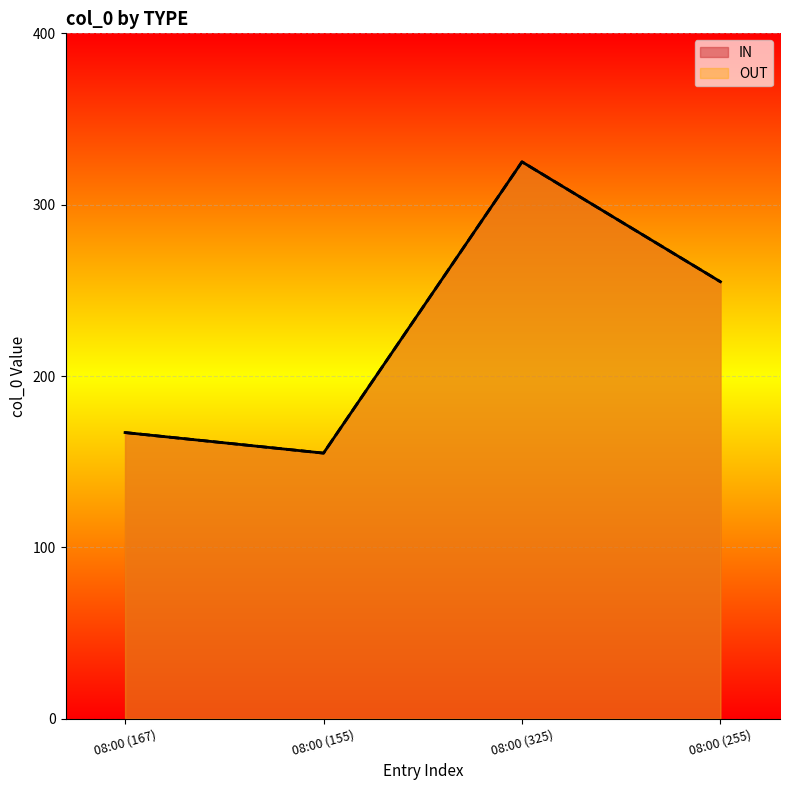

What is the label of the 1st point from the left?

08:00 (167)